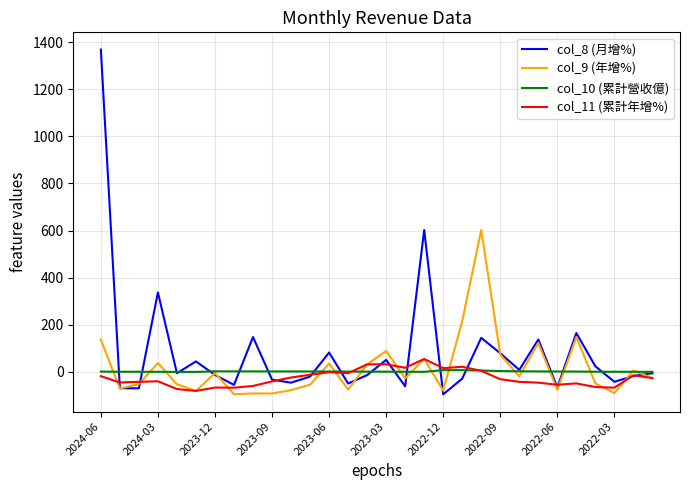

What is the maximum value shown in the chart?

1368.4